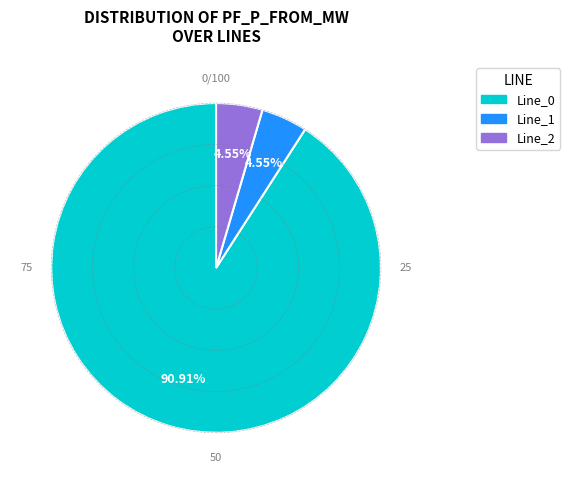

Combined, do Line_0 and Line_2 account for over 50%?

Yes